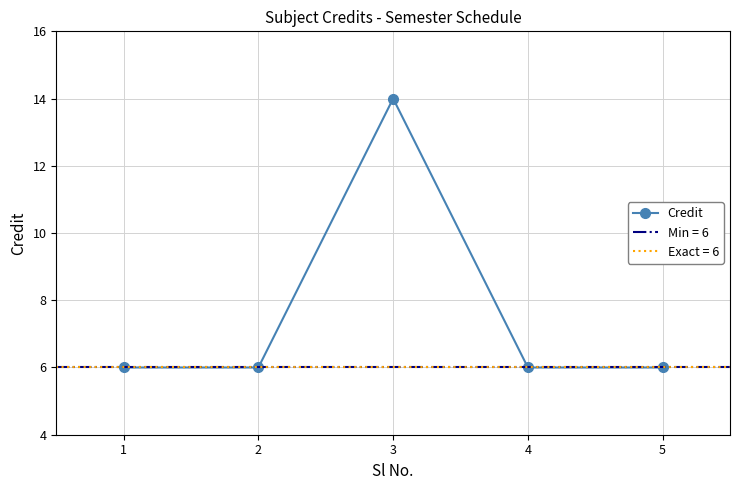

Is this an area chart (filled region under the line)?

No